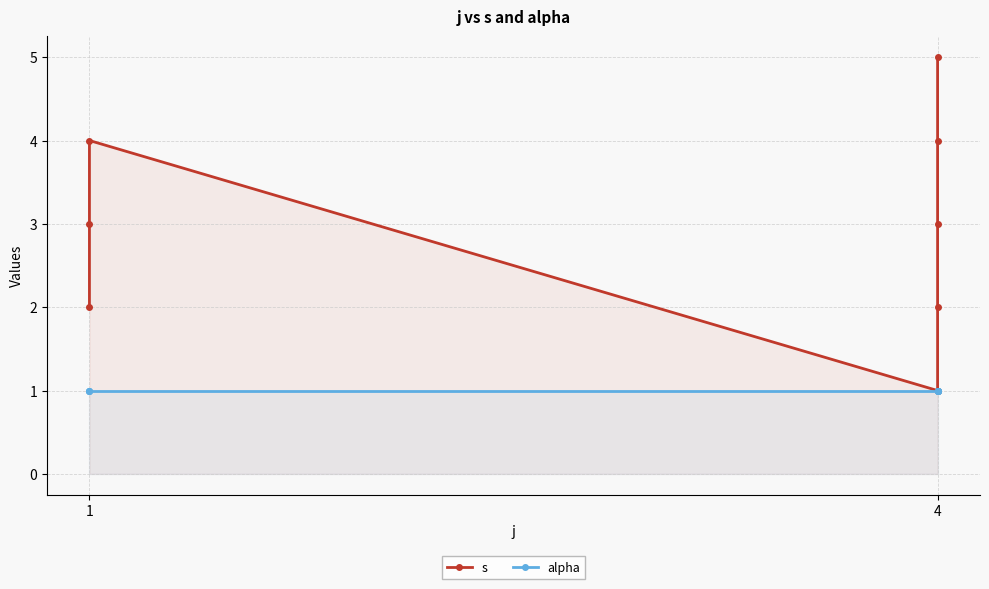

Reading right to left, transcribe all the data shown in this chart.

s: 5	4	3	2	1	4	3	2
alpha: 1	1	1	1	1	1	1	1